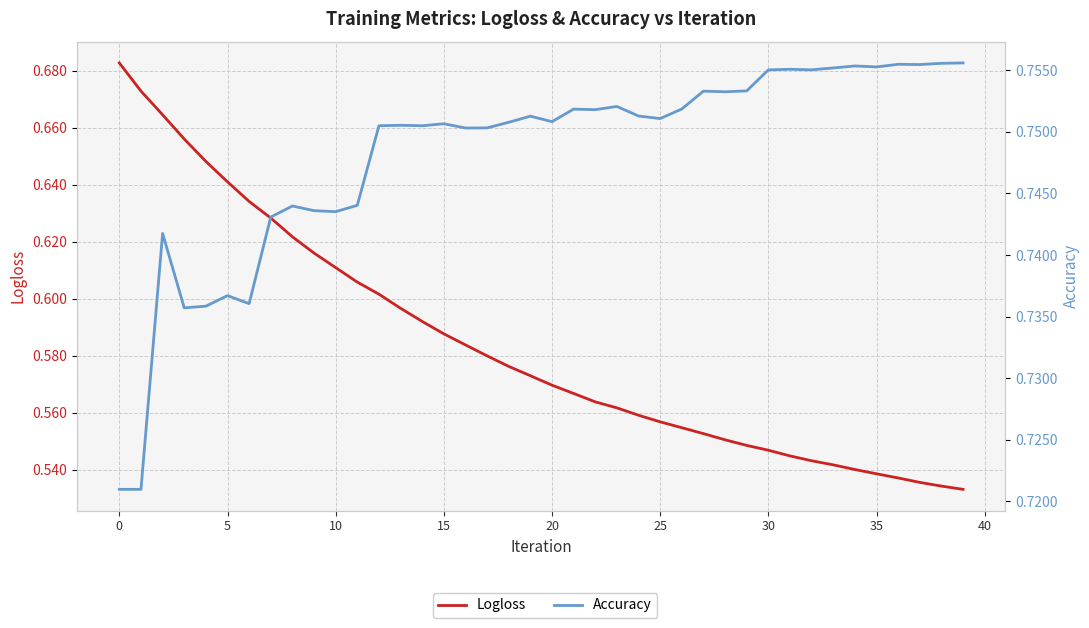

True or false: Logloss and Accuracy cross at least once.

False